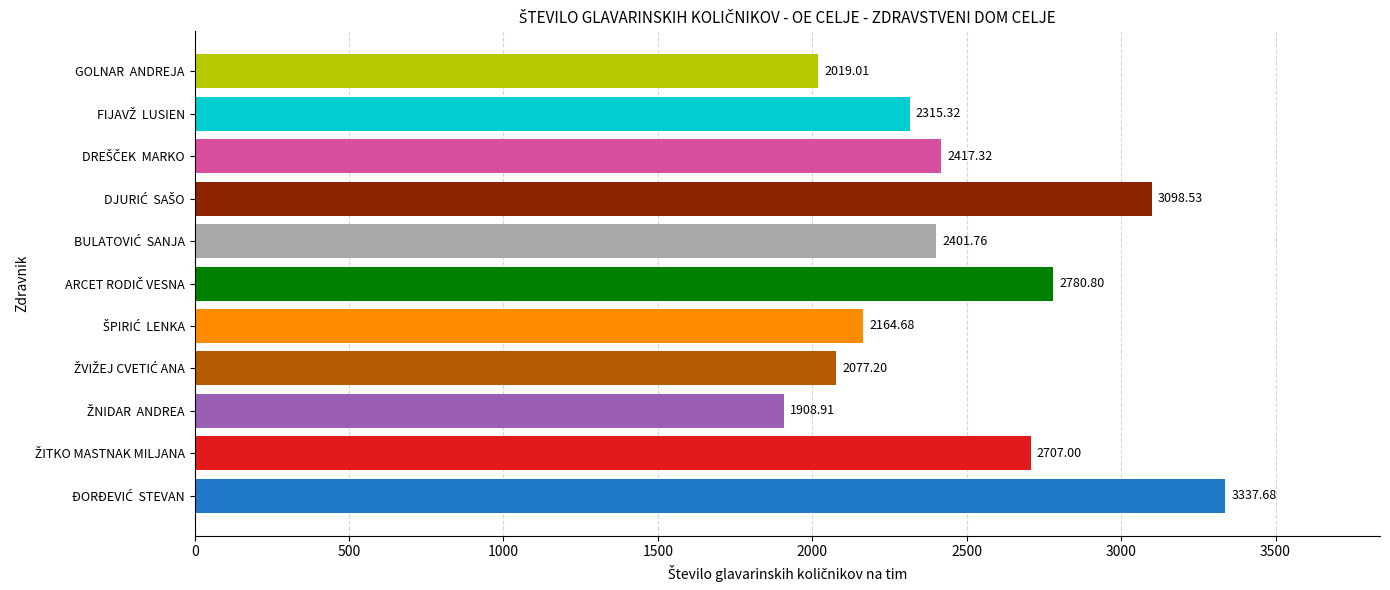

What is the sum of all values?

27228.2